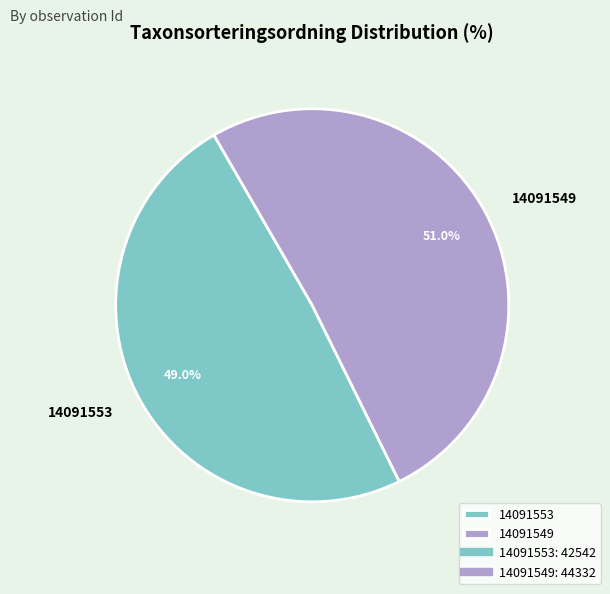

Combined, do 14091549 and 14091553 account for over 50%?

Yes